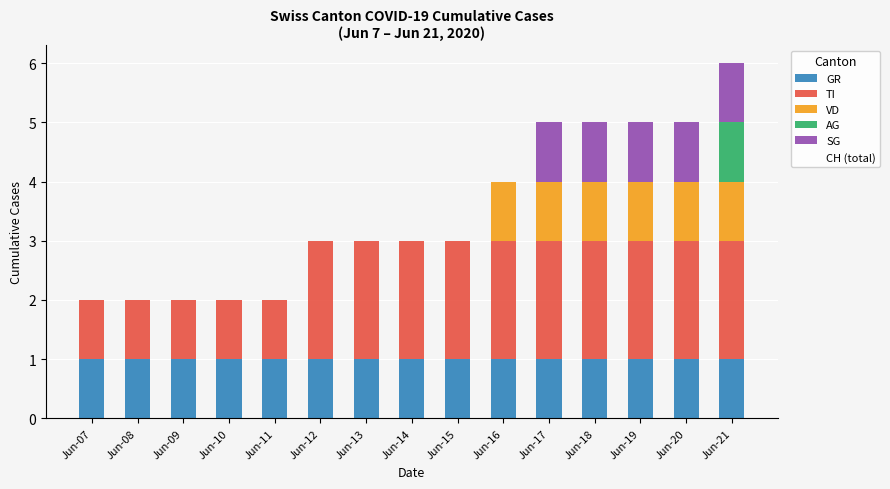

What is the total value across all series at Jun-14?

3